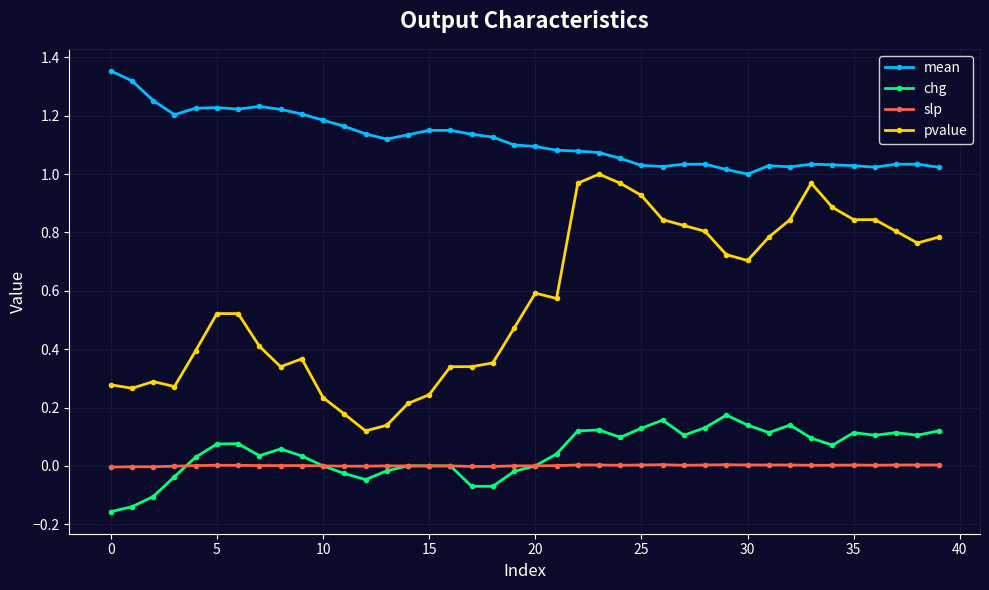

True or false: chg has more than 1 points higher than both neighbors.

True